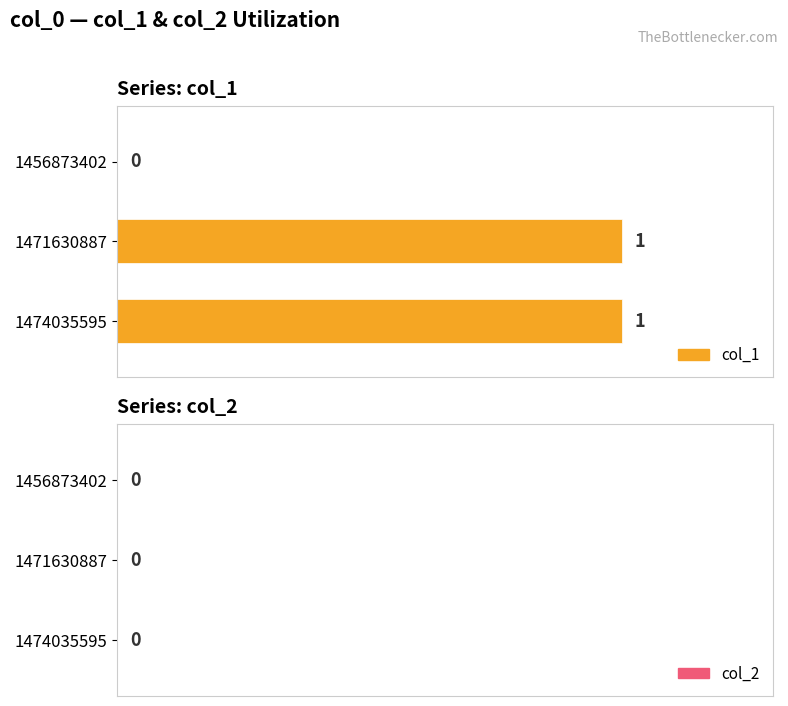

Between 1456873402 and 1471630887, which series saw the biggest shift?

col_1